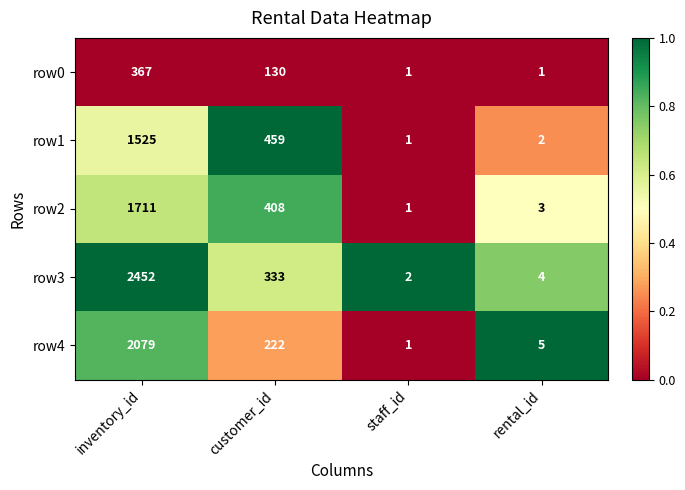

What is the maximum value for row3?

2452